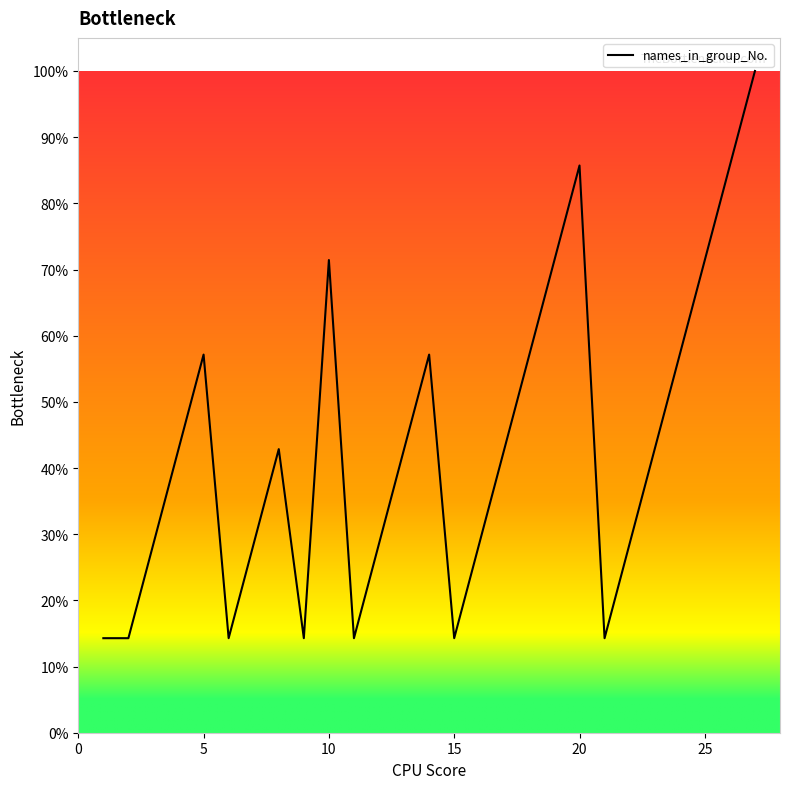

What is the greatest value displayed?

100.0